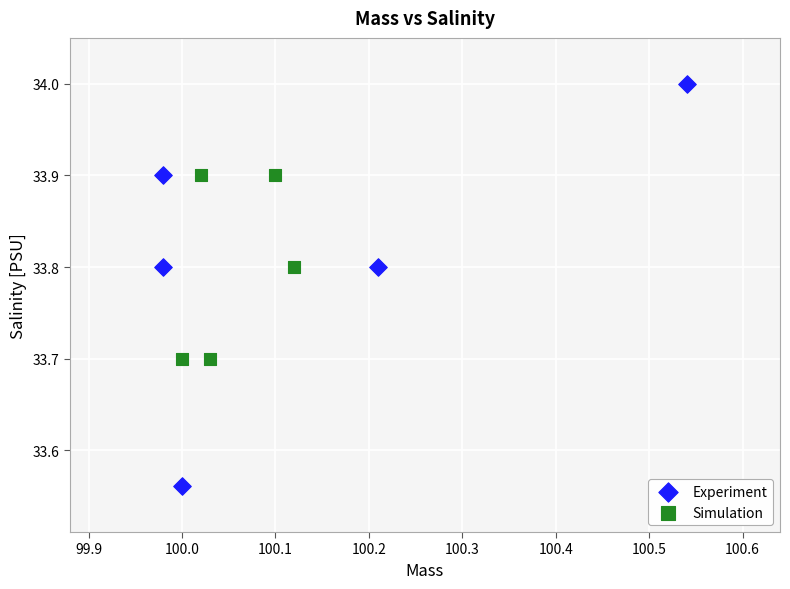

Which series has the largest Y range (max minus min)?

Experiment